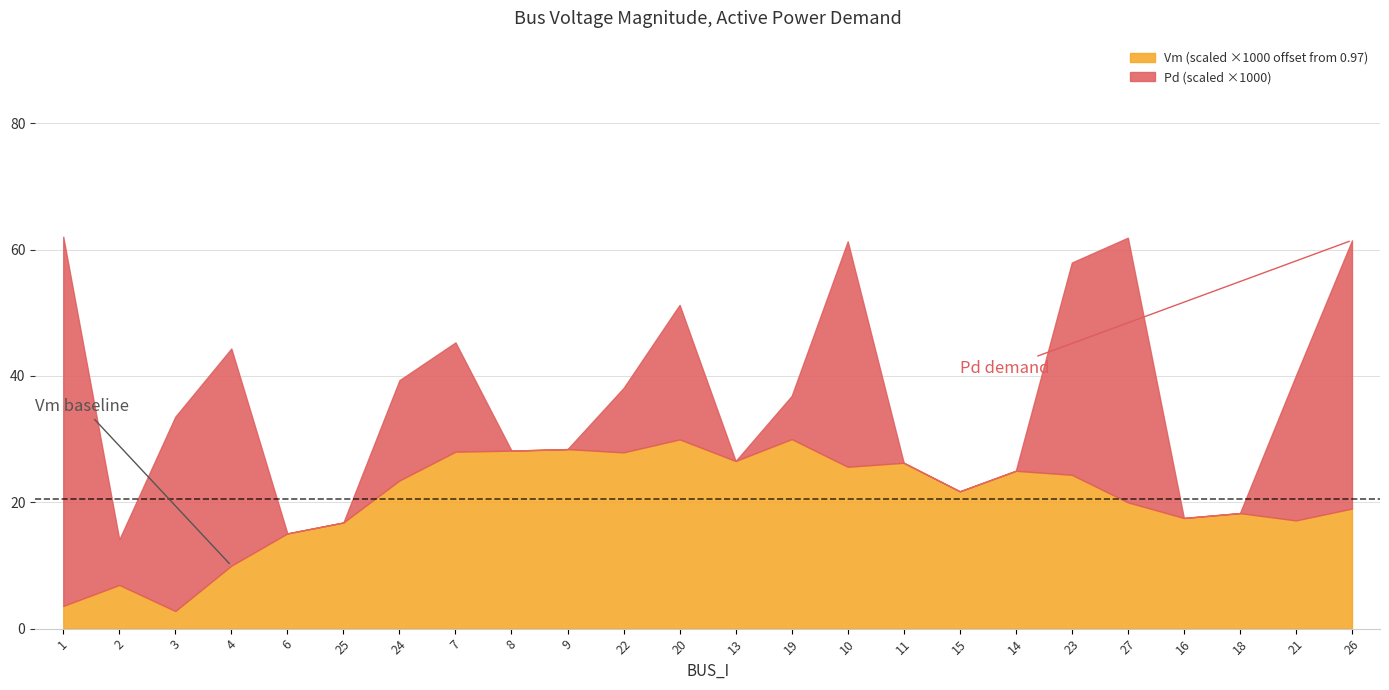

True or false: Qd and Pd intersect in this chart.

False